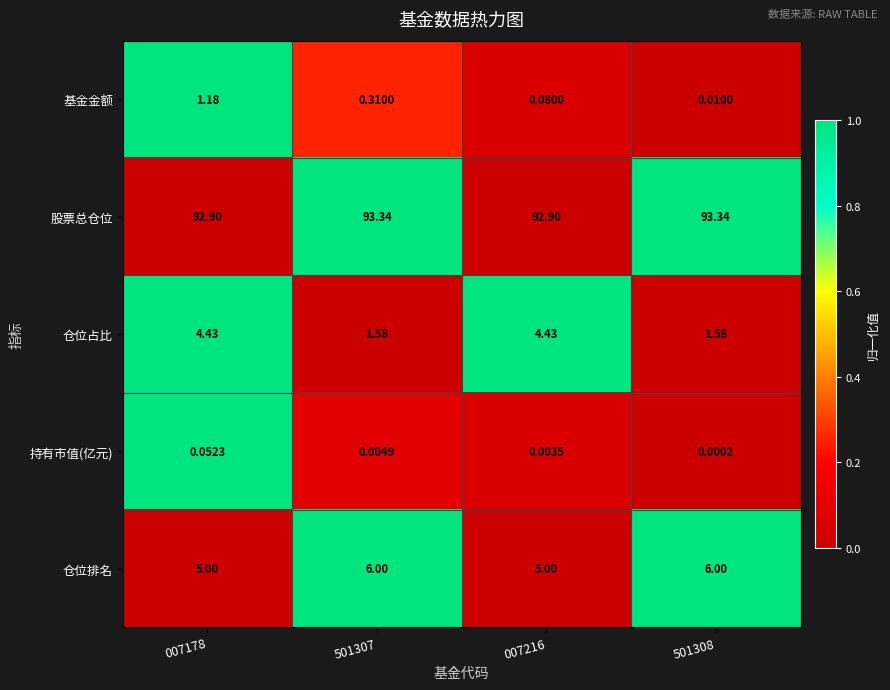

Which series has the largest total across all categories?

股票总仓位